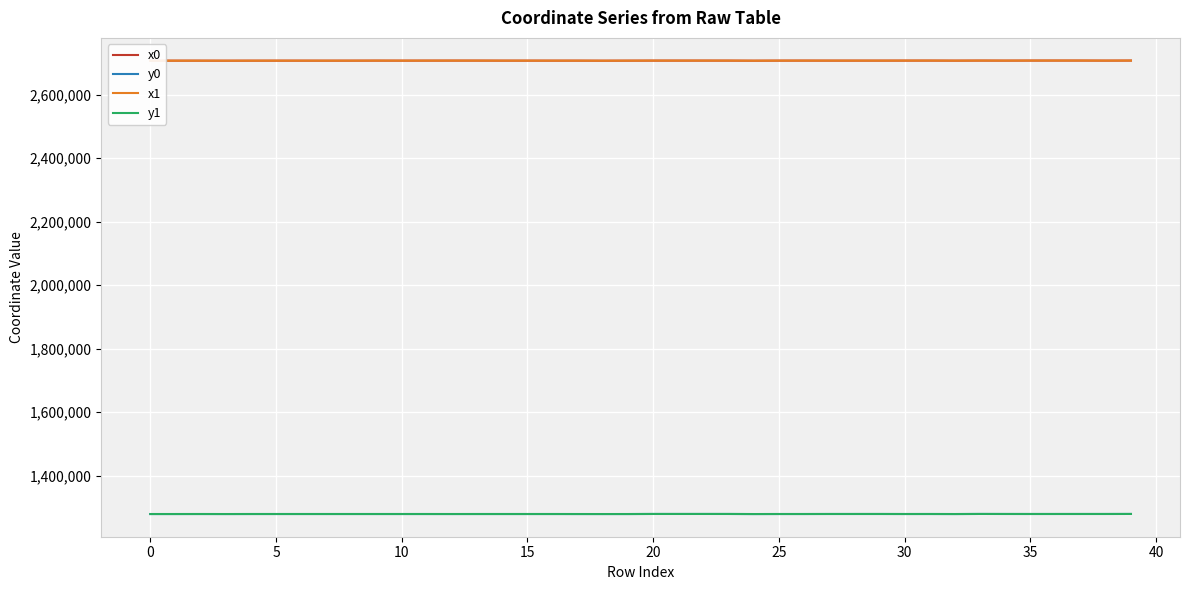

What is the lowest value of the x0 series?

2706833.4